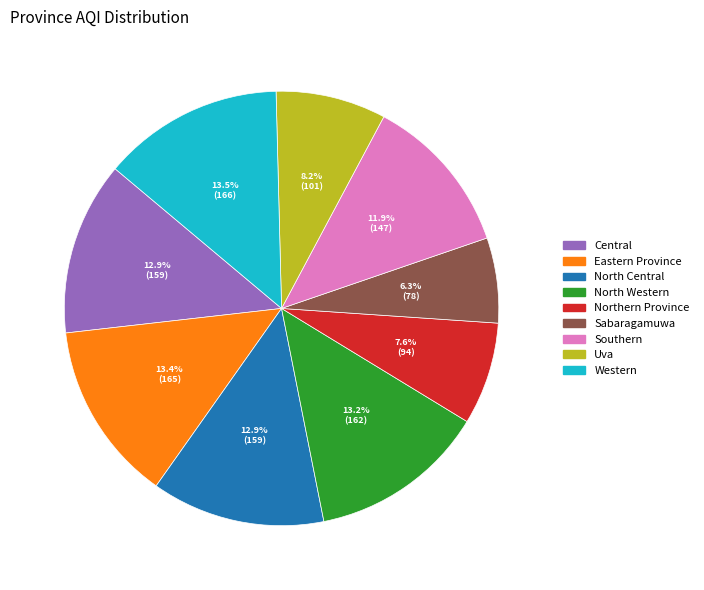

What percentage is the North Western slice, to the nearest percent?

13%